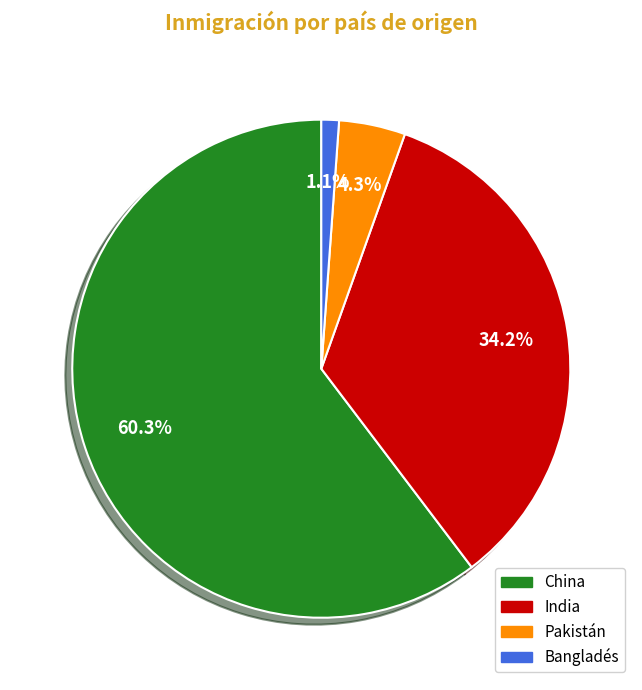

True or false: Pakistán accounts for 4% of the total.

True